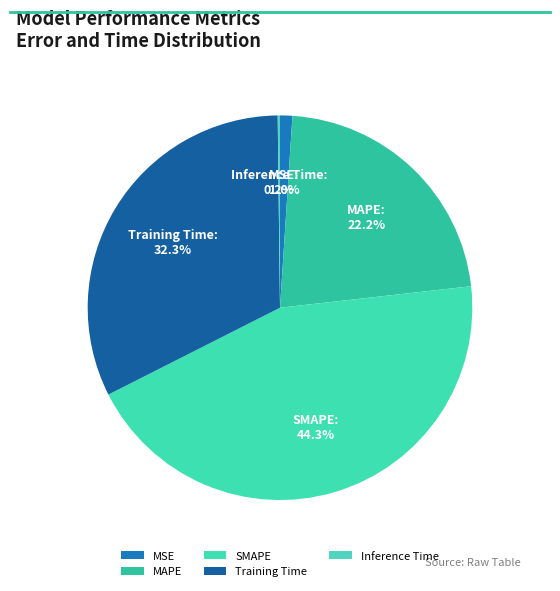

Which category has the biggest portion of the pie?

SMAPE